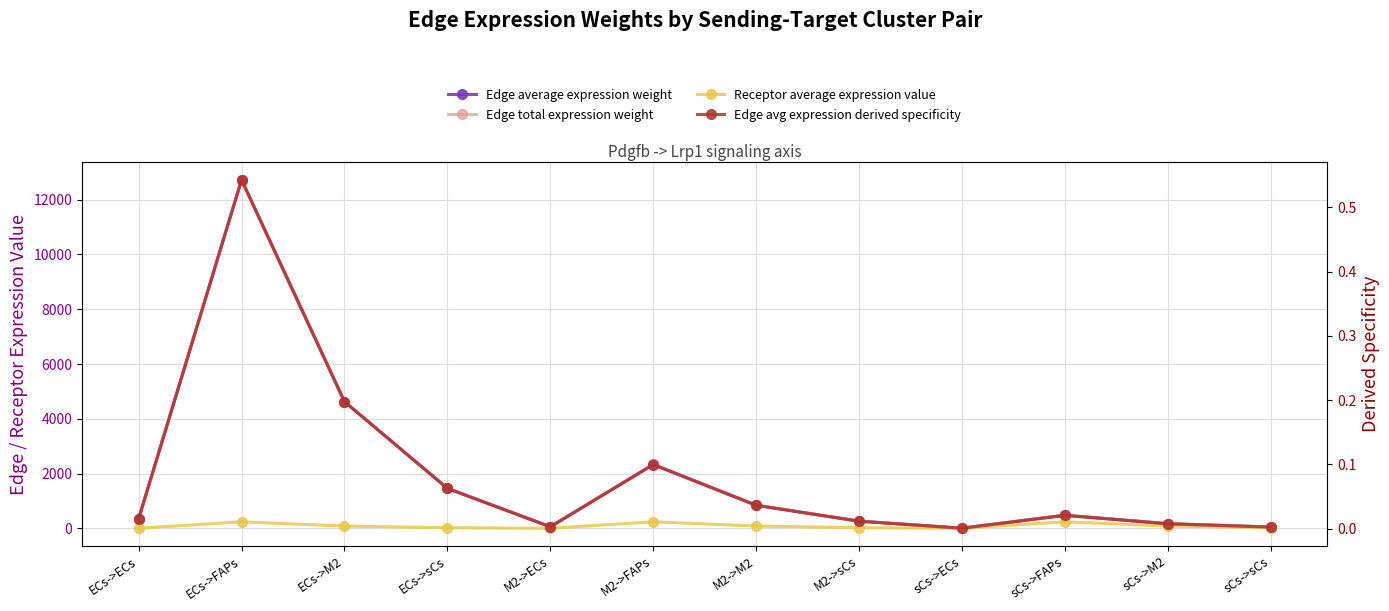

What is the sum of the Edge avg expression derived specificity values at ECs->sCs and sCs->FAPs?

0.1